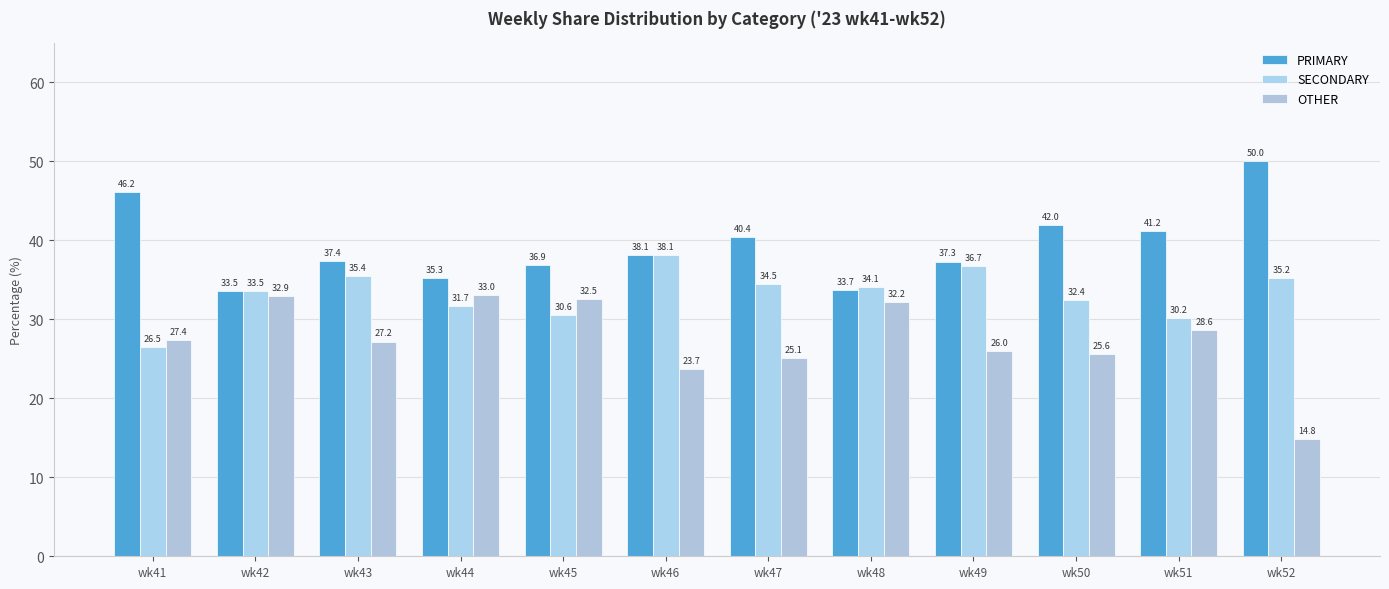

What are all the series names shown in the legend?

PRIMARY, SECONDARY, OTHER